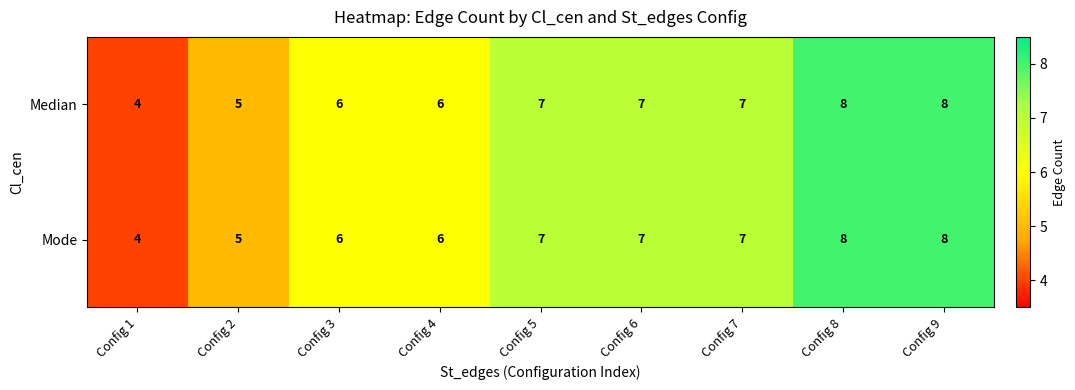

What is the total value across all series at Config 4?

12